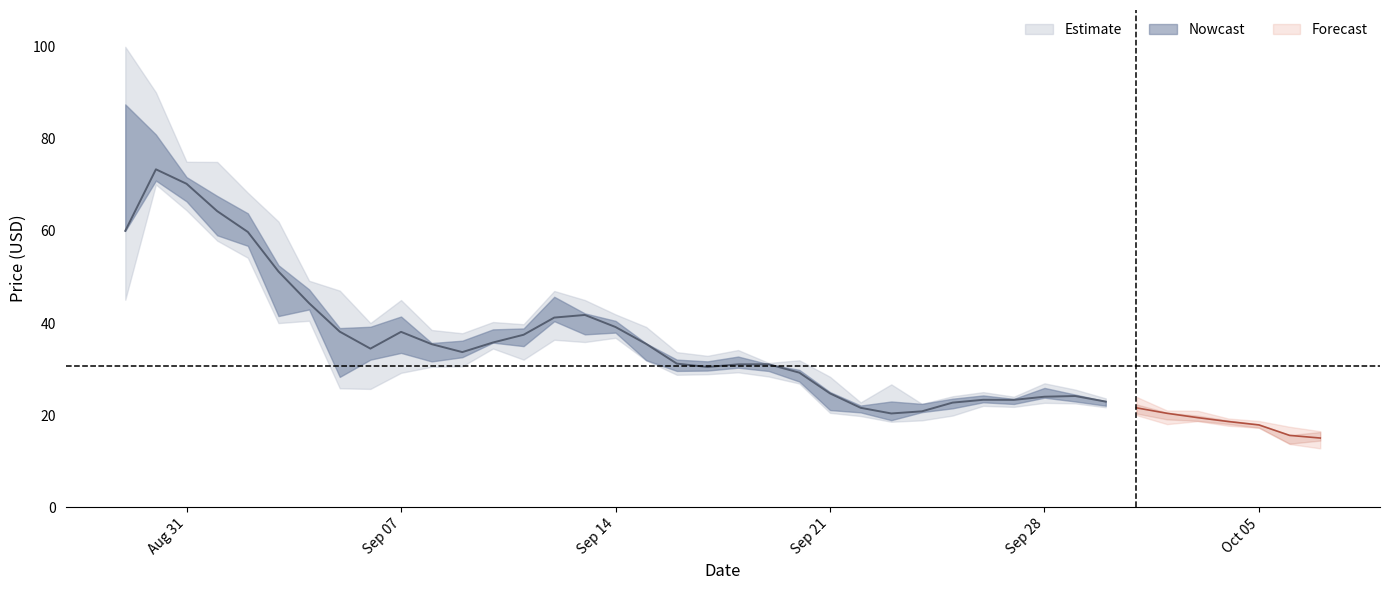

How many data points in close are less than 30?

18